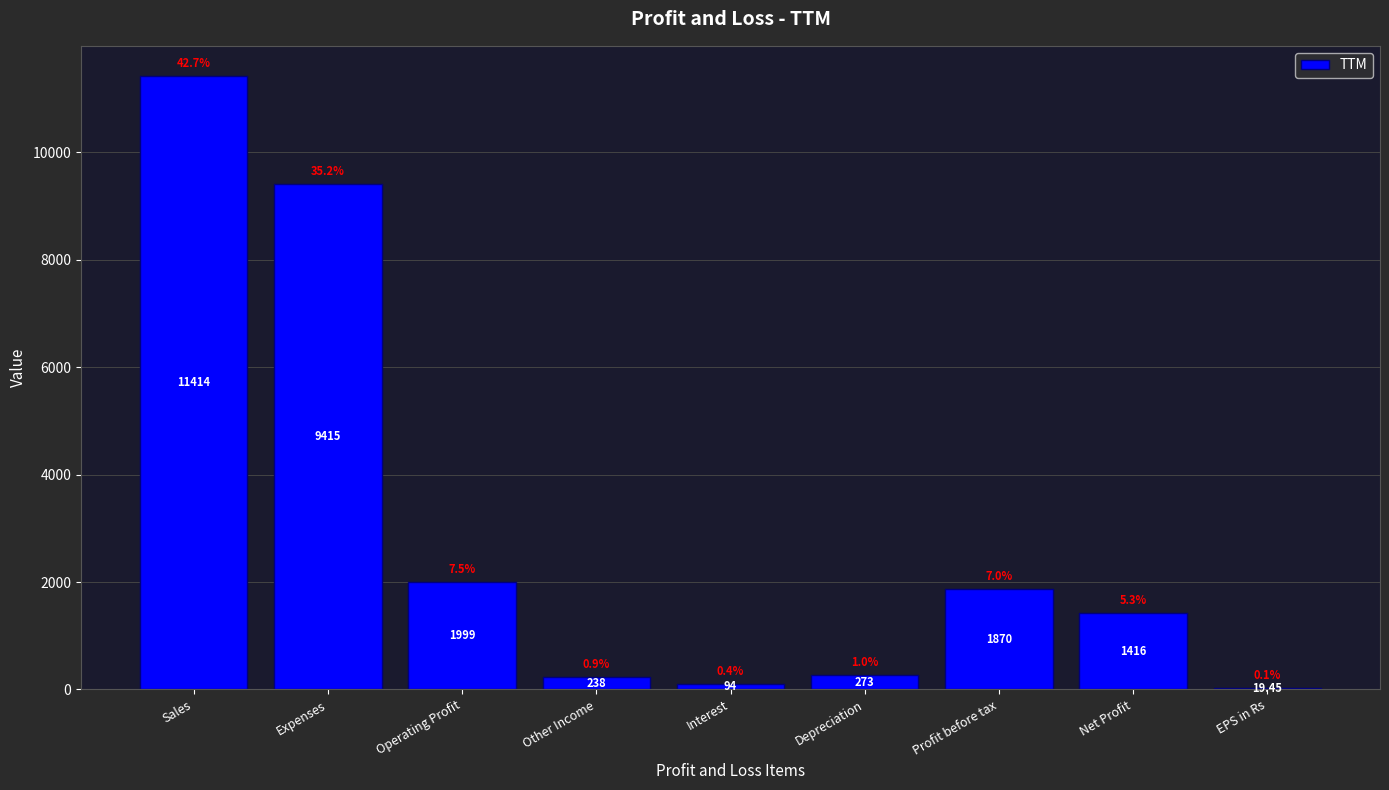

Where does the data first go above 1416?

Sales